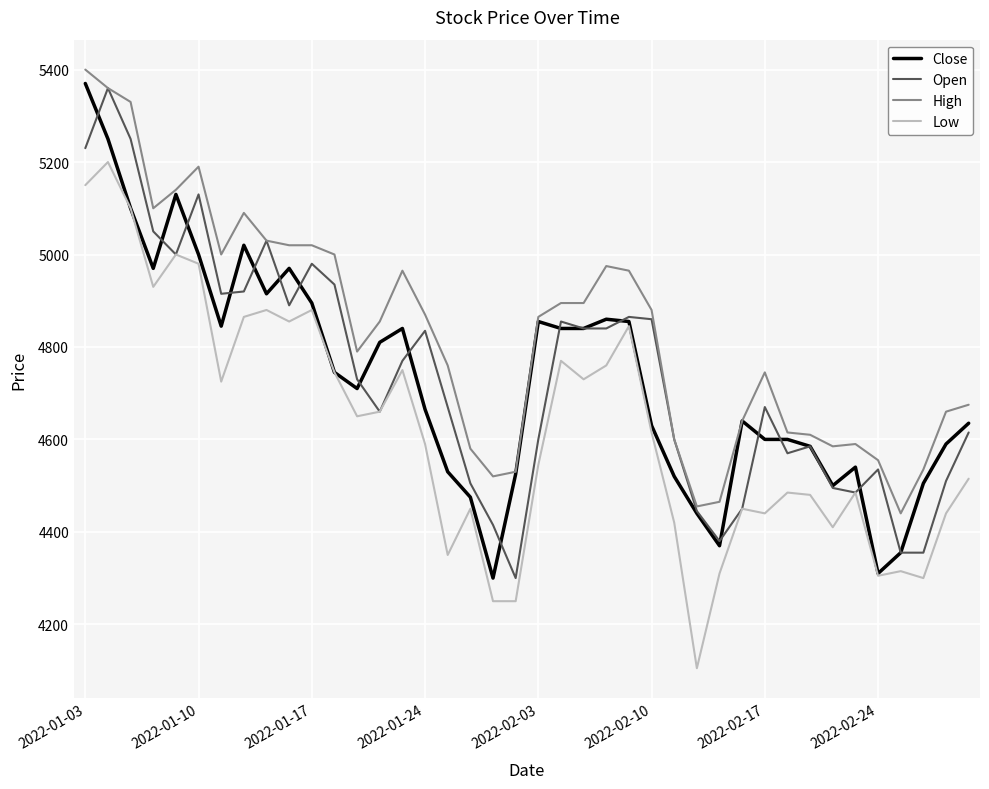

Is this an area chart (filled region under the line)?

No